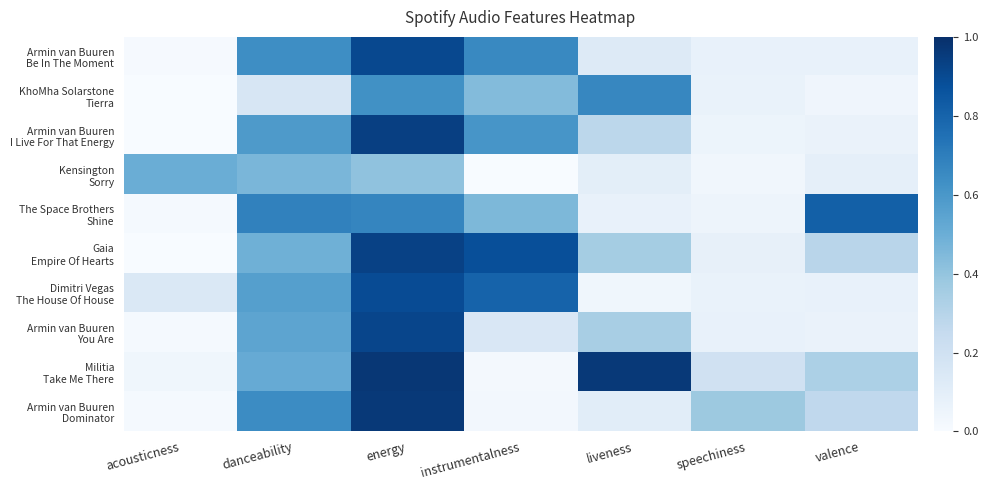

Which has a higher value, valence or instrumentalness?

instrumentalness